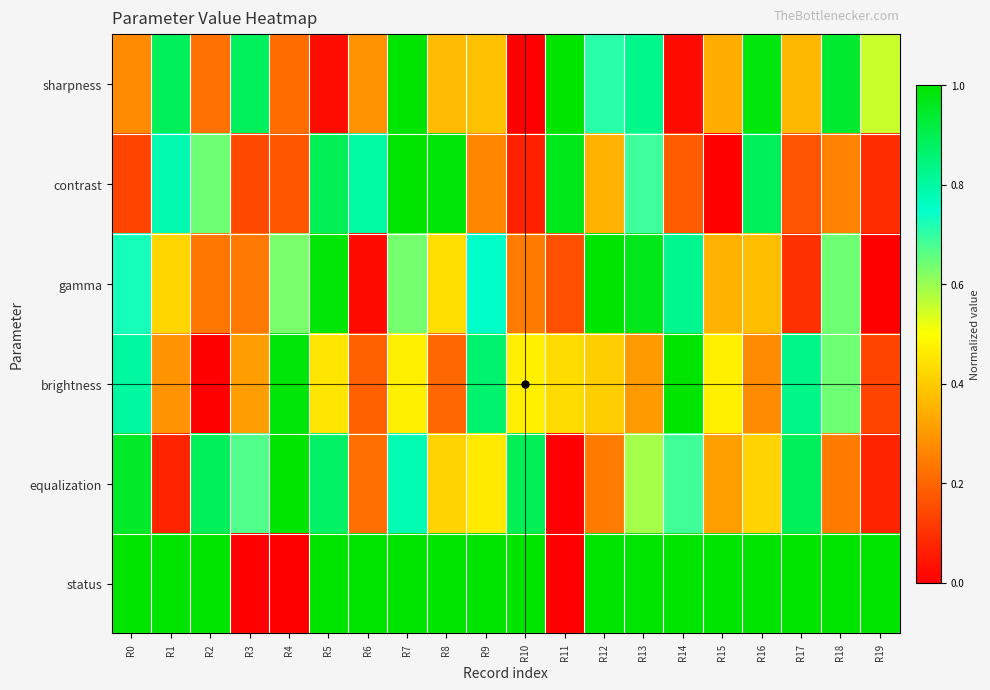

Reading left to right, extract all data points from this chart.

sharpness: R0=0.3	R1=0.9	R2=0.2	R3=0.9	R4=0.2	R5=0.0	R6=0.3	R7=1.0	R8=0.4	R9=0.4	R10=0.0	R11=1.0	R12=0.7	R13=0.8	R14=0.0	R15=0.3	R16=1.0	R17=0.4	R18=0.9	R19=0.6
contrast: R0=0.1	R1=0.8	R2=0.6	R3=0.1	R4=0.2	R5=0.9	R6=0.8	R7=1.0	R8=1.0	R9=0.3	R10=0.1	R11=1.0	R12=0.4	R13=0.7	R14=0.2	R15=0.0	R16=0.9	R17=0.2	R18=0.3	R19=0.1
gamma: R0=0.7	R1=0.4	R2=0.2	R3=0.2	R4=0.6	R5=1.0	R6=0.0	R7=0.6	R8=0.4	R9=0.8	R10=0.2	R11=0.2	R12=1.0	R13=1.0	R14=0.8	R15=0.3	R16=0.4	R17=0.1	R18=0.6	R19=0.0
brightness: R0=0.8	R1=0.3	R2=0.0	R3=0.3	R4=1.0	R5=0.4	R6=0.2	R7=0.5	R8=0.2	R9=0.9	R10=0.5	R11=0.4	R12=0.4	R13=0.3	R14=1.0	R15=0.5	R16=0.3	R17=0.8	R18=0.6	R19=0.1
equalization: R0=0.9	R1=0.1	R2=0.9	R3=0.7	R4=1.0	R5=0.9	R6=0.2	R7=0.8	R8=0.4	R9=0.5	R10=0.9	R11=0.0	R12=0.2	R13=0.6	R14=0.7	R15=0.3	R16=0.4	R17=0.9	R18=0.2	R19=0.1
status: R0=1.0	R1=1.0	R2=1.0	R3=0.0	R4=0.0	R5=1.0	R6=1.0	R7=1.0	R8=1.0	R9=1.0	R10=1.0	R11=0.0	R12=1.0	R13=1.0	R14=1.0	R15=1.0	R16=1.0	R17=1.0	R18=1.0	R19=1.0